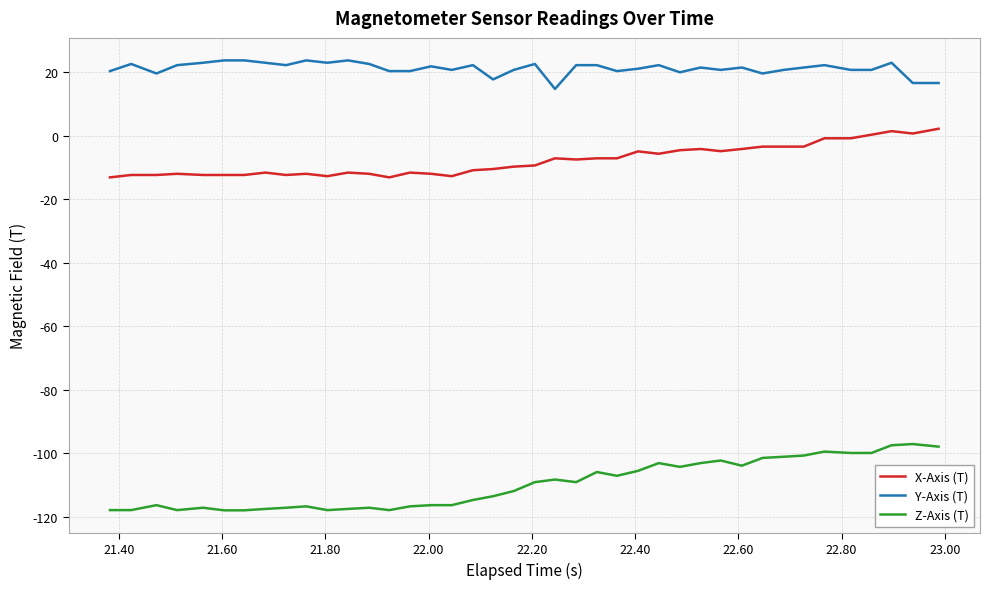

Which series has the largest total across all categories?

Y-Axis (T)